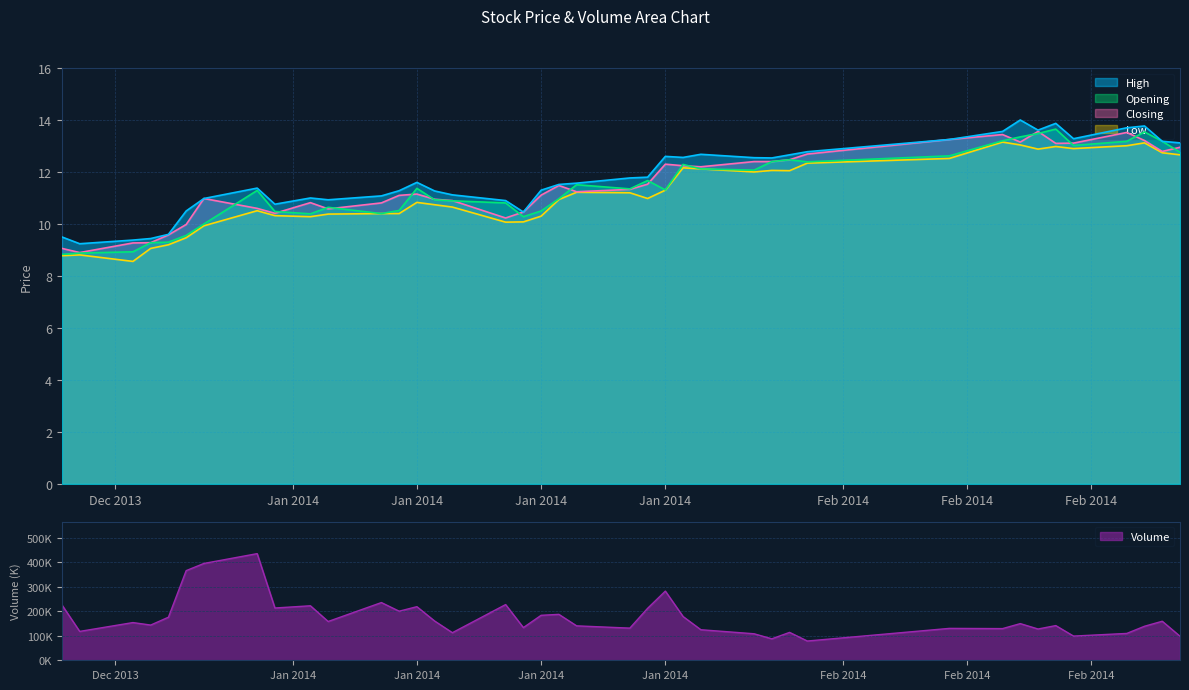

Reading left to right, list all the values displayed in this chart.

High: 9.5	9.2	9.4	9.4	9.6	10.5	11.0	11.4	10.8	11.0	10.9	11.1	11.3	11.6	11.3	11.1	10.9	10.5	11.3	11.5	11.6	11.8	11.8	12.6	12.6	12.7	12.6	12.5	12.7	12.8	13.2	13.6	14.0	13.6	13.9	13.3	13.7	13.8	13.2	13.1
Opening: 8.8	8.9	8.9	9.3	9.3	9.6	10.0	11.3	10.5	10.4	10.6	10.4	10.5	11.4	10.9	10.9	10.8	10.3	10.5	11.0	11.5	11.3	11.7	11.3	12.3	12.1	12.1	12.4	12.5	12.4	12.6	13.2	13.3	13.5	13.7	13.0	13.2	13.5	13.2	12.8
Closing: 9.1	8.9	9.3	9.3	9.6	10.0	11.0	10.6	10.4	10.8	10.6	10.8	11.1	11.2	10.9	10.9	10.2	10.5	11.1	11.5	11.2	11.3	11.5	12.3	12.2	12.2	12.4	12.4	12.5	12.7	13.2	13.4	13.2	13.6	13.1	13.1	13.5	13.2	12.8	12.9
Low: 8.8	8.8	8.6	9.1	9.2	9.5	9.9	10.5	10.3	10.3	10.4	10.4	10.4	10.8	10.7	10.7	10.1	10.1	10.3	10.9	11.2	11.2	11.0	11.3	12.2	12.1	12.0	12.1	12.1	12.3	12.5	13.2	13.0	12.9	13.0	12.9	13.0	13.1	12.7	12.7
Volume: 226.3	118.1	154.3	144.0	176.2	366.7	396.1	436.2	213.8	222.9	158.7	236.1	200.8	219.2	160.6	112.8	227.9	133.7	184.0	187.9	140.8	131.6	212.5	282.9	178.9	125.0	108.5	87.7	114.1	78.8	130.5	129.6	150.0	127.9	141.9	99.0	109.8	139.2	159.7	98.3